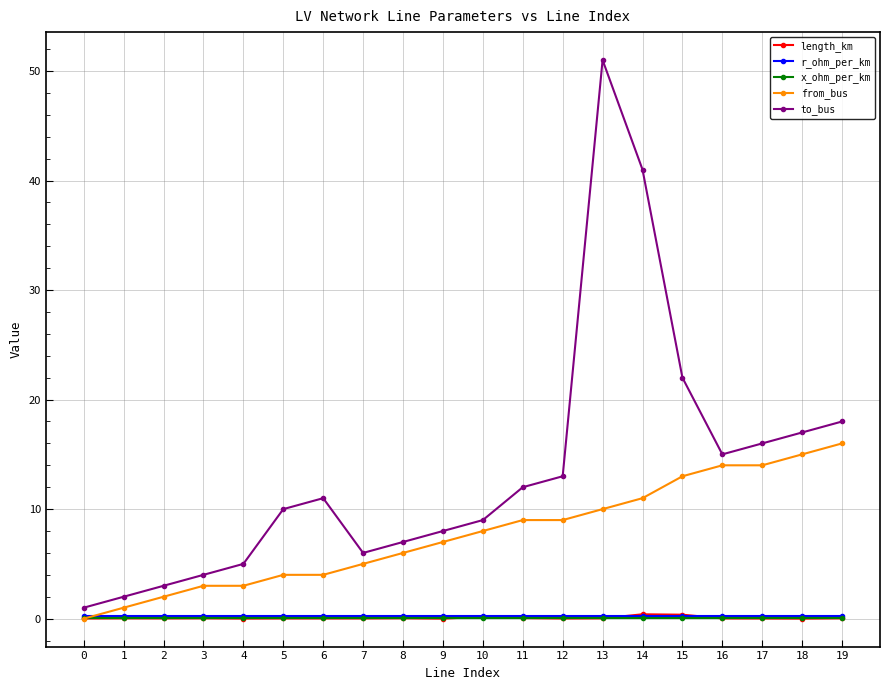

Count the number of categories in the chart.

20